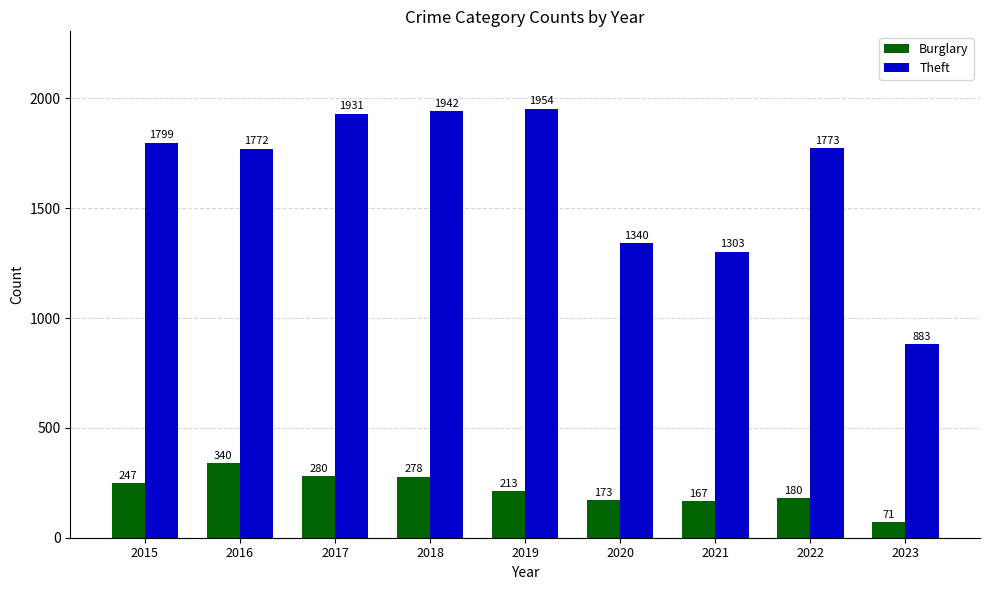

Reading left to right, list all the values displayed in this chart.

Burglary: 2015=247	2016=340	2017=280	2018=278	2019=213	2020=173	2021=167	2022=180	2023=71
Theft: 2015=1799	2016=1772	2017=1931	2018=1942	2019=1954	2020=1340	2021=1303	2022=1773	2023=883